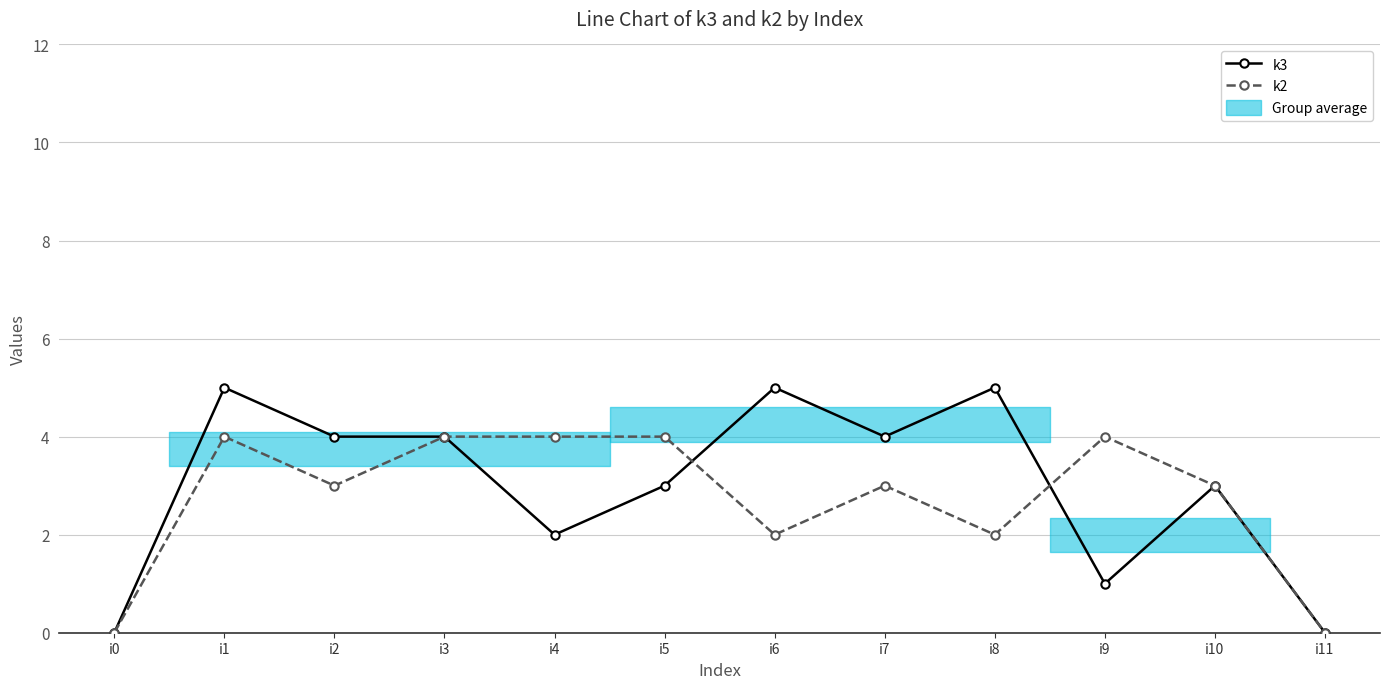

What is the total value across all series at i5?

7